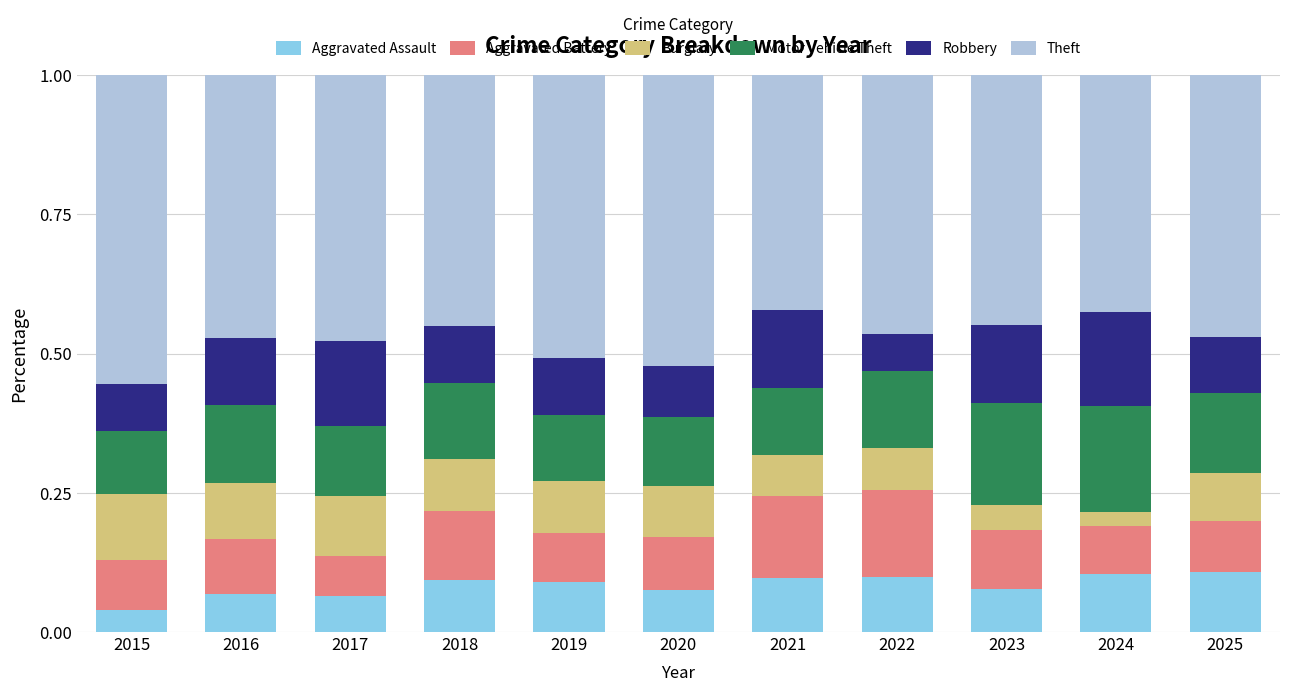

What is the total value across all series at 2024?

1.0